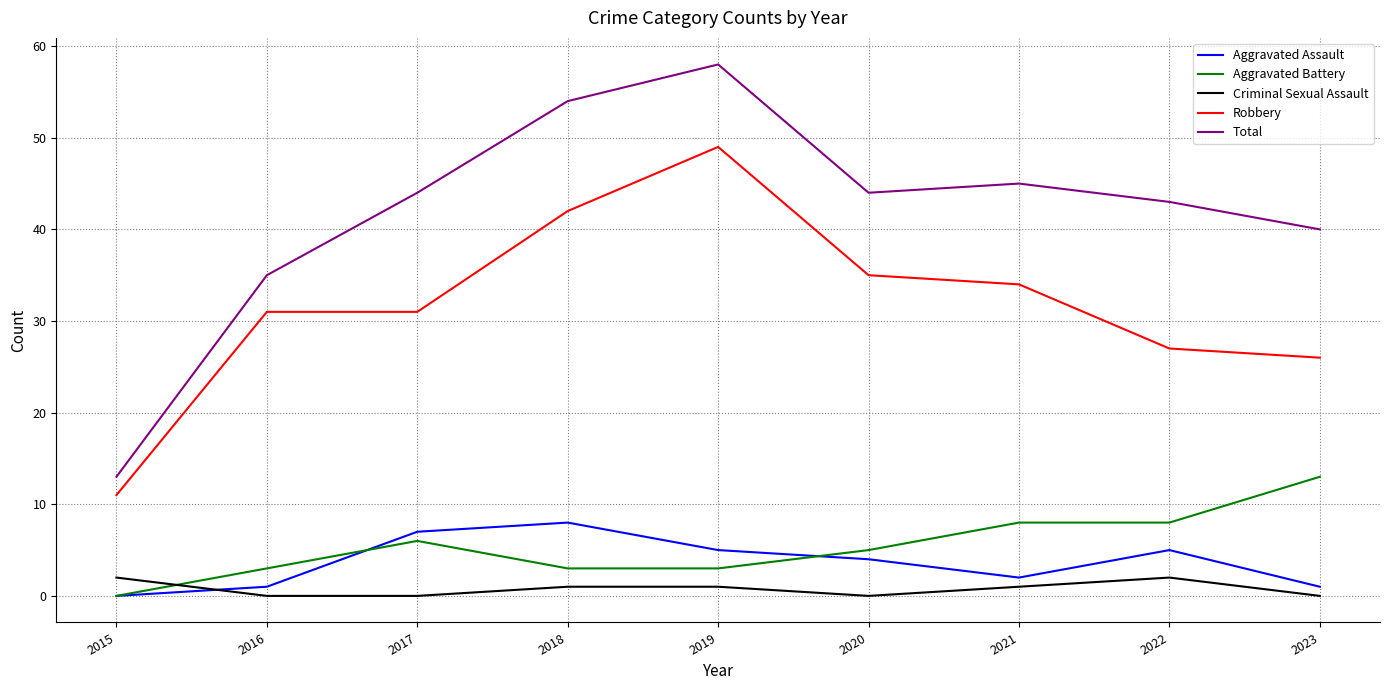

Which label corresponds to the largest value in the chart?

2019